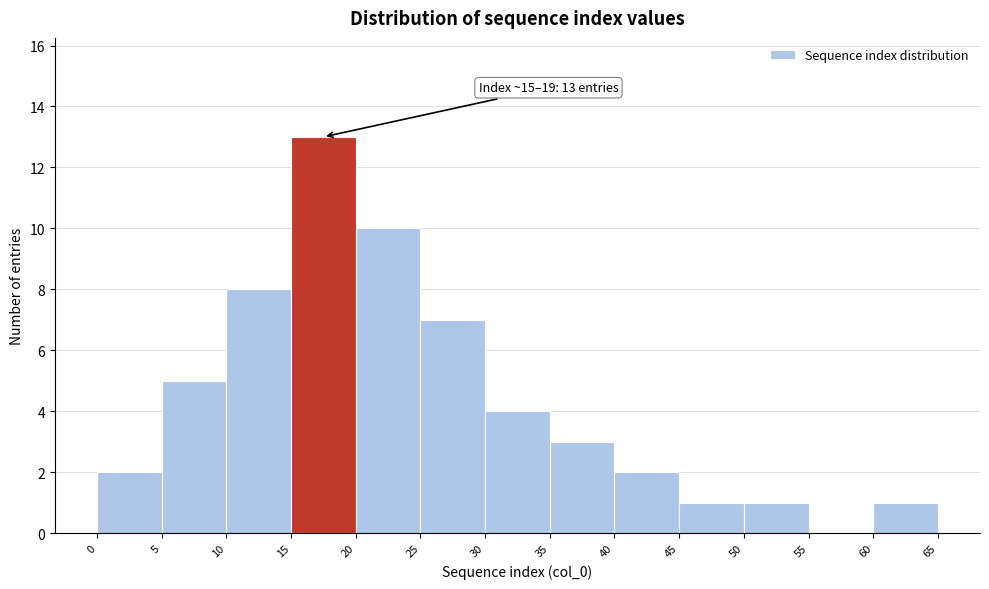

Which range on the x-axis has the tallest bar?

15 to 20